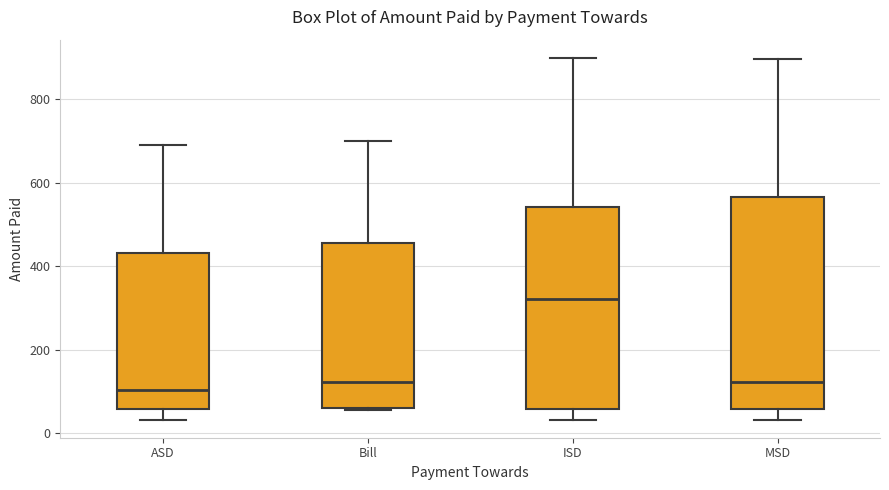

Reading left to right, transcribe this box plot: for each box, give where its median line is, the range the box spans, and where its two whiskers end, as read against the y-axis. The values are not printed on the chart, so give them approximately, as read against the axis.

ASD: median 100, box 60 to 440, whiskers 40 to 700
Bill: median 120, box 60 to 460, whiskers 60 to 700
ISD: median 320, box 60 to 540, whiskers 40 to 900
MSD: median 120, box 60 to 560, whiskers 40 to 900